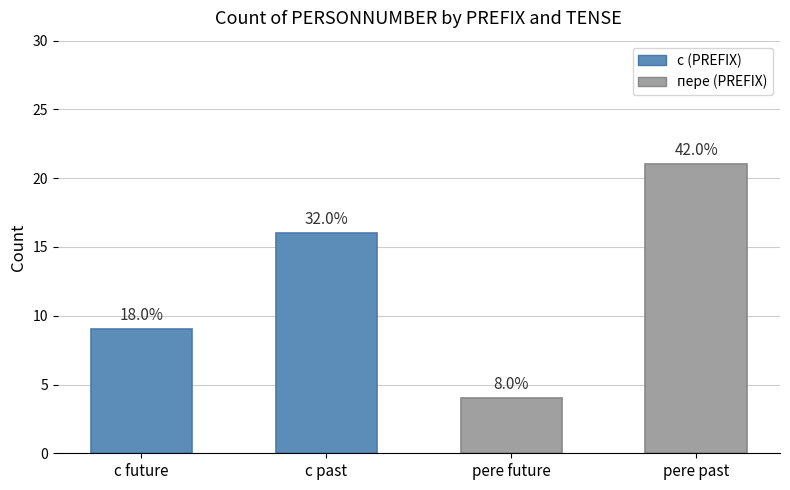

What is the label of the 3rd bar from the left?

pere future